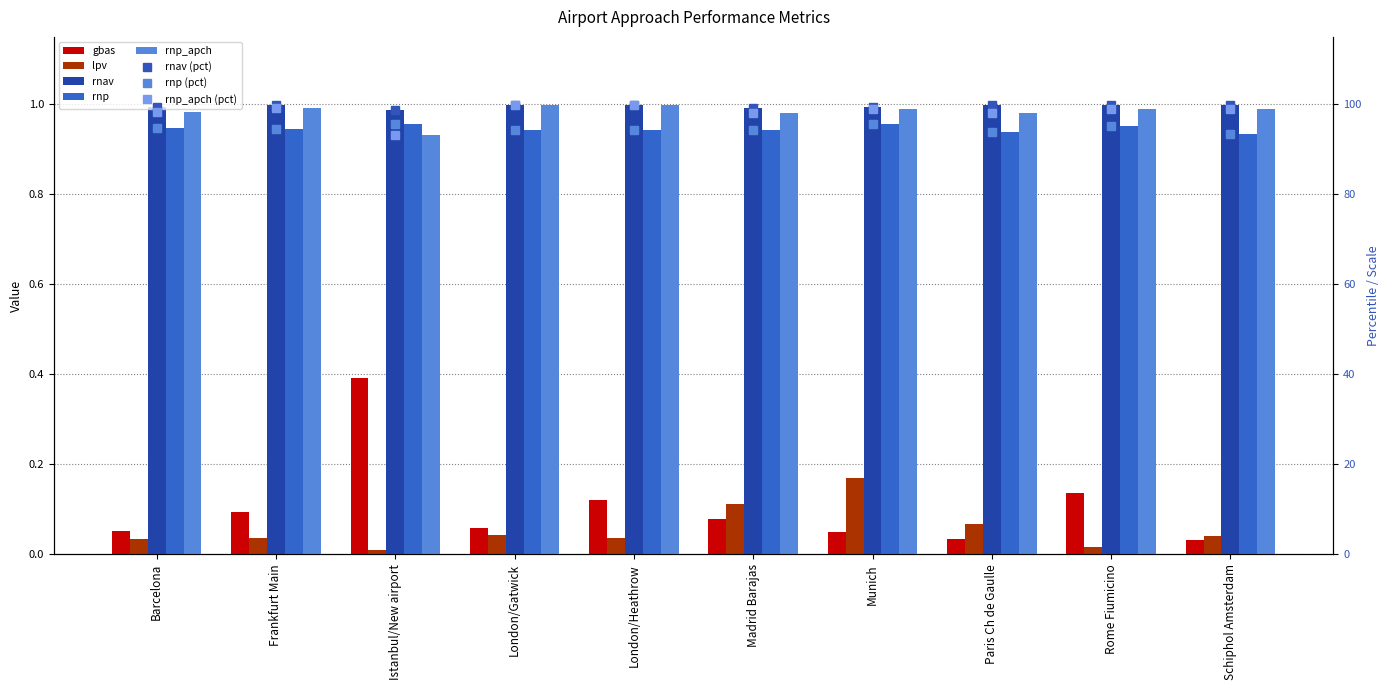

What is the sum of the rnp_apch values at Schiphol Amsterdam and Frankfurt Main?

2.0